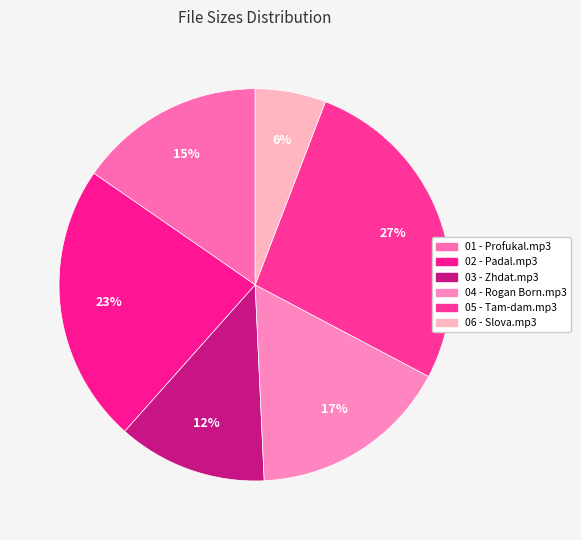

To the nearest percent, what portion does 01 - Profukal.mp3 represent?

15%